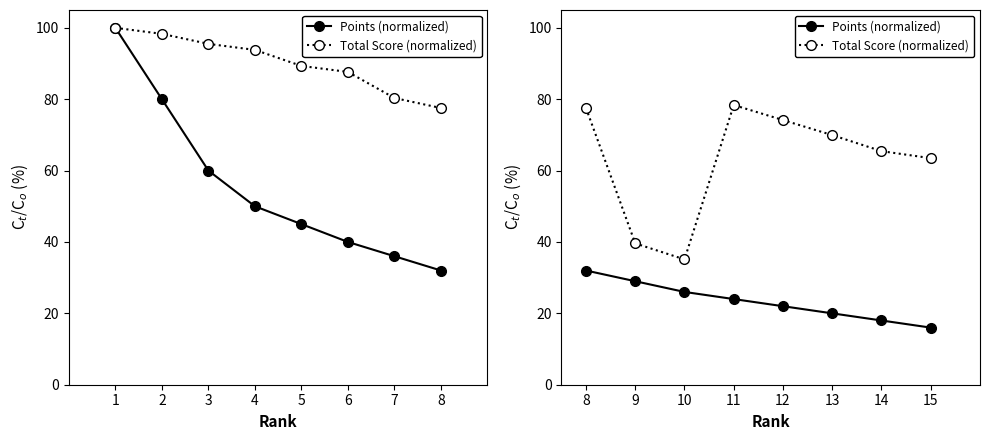

Rank the series at 11 from highest to lowest value.

Total Score (normalized), Points (normalized)